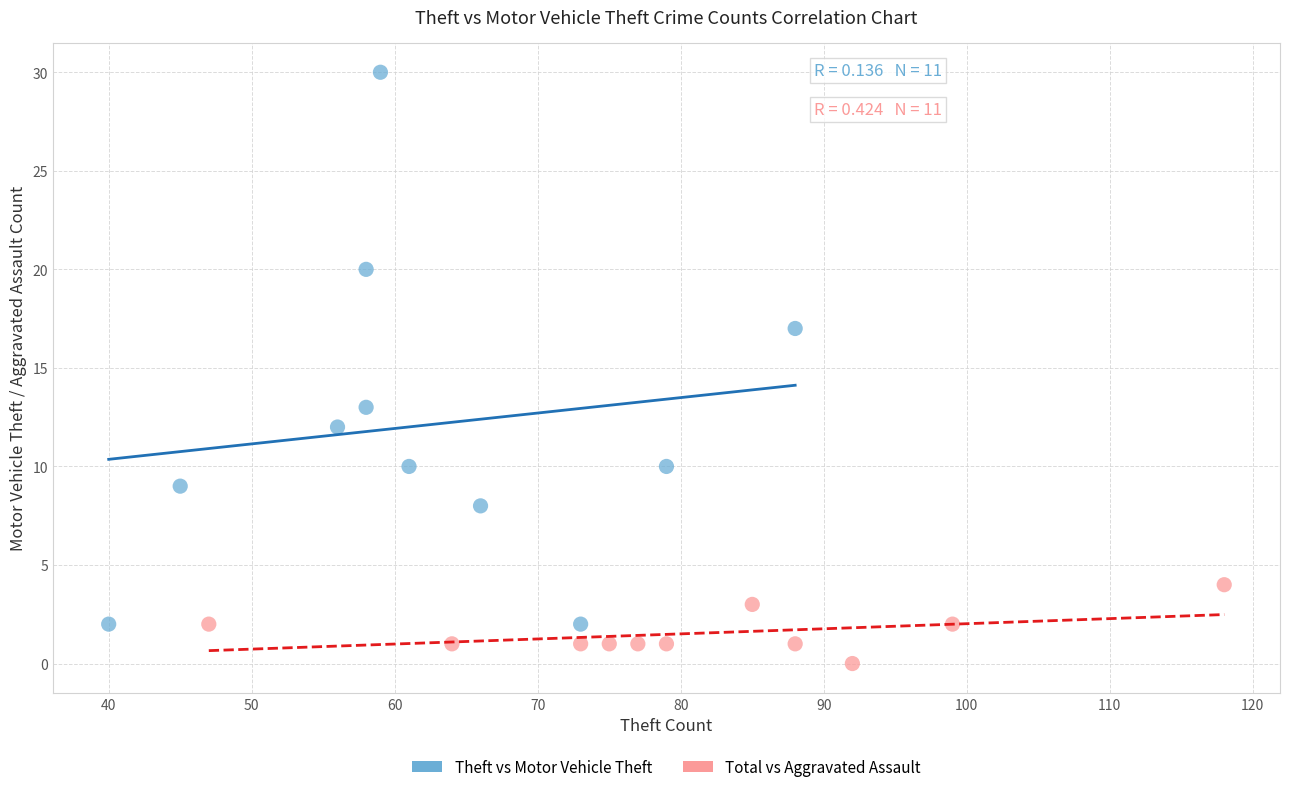

What are all the series names shown in the legend?

Theft vs Motor Vehicle Theft, Total vs Aggravated Assault